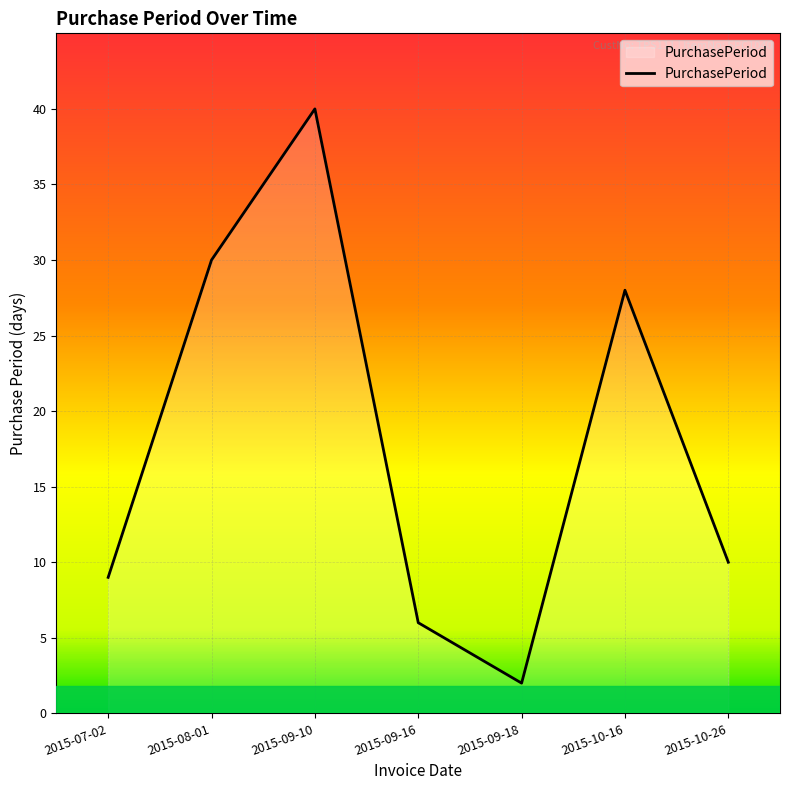

What is the maximum value shown in the chart?

40